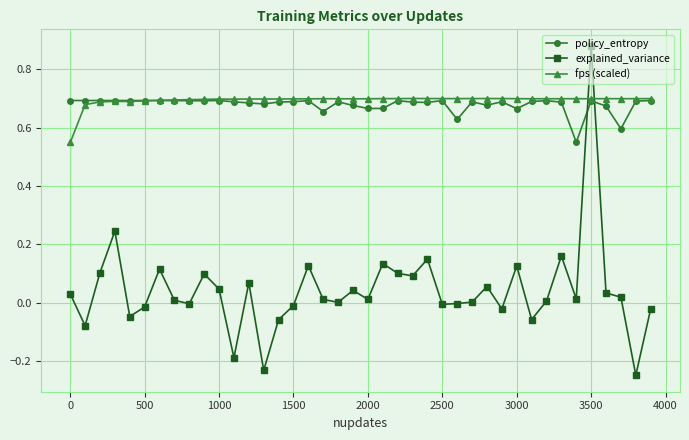

How many series are shown in this chart?

3